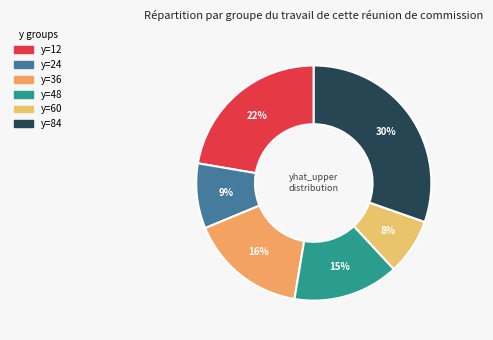

How many segments does this pie chart have?

6